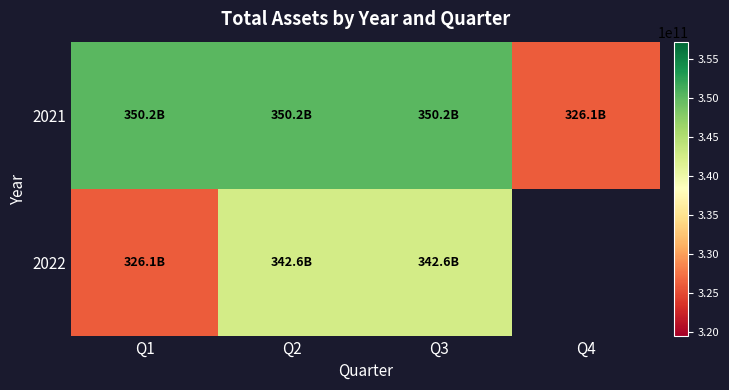

At how many categories does at least one series exceed 331903269680?

3